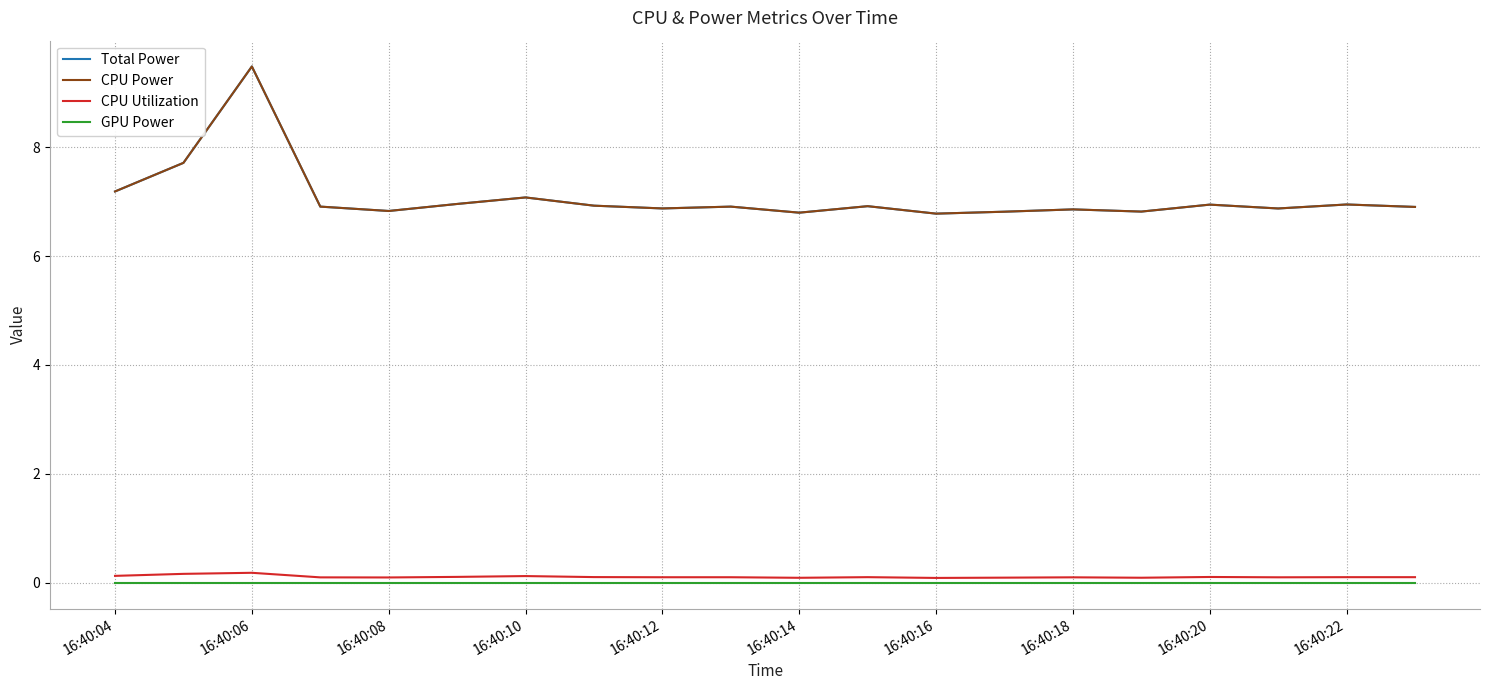

Does the chart display data point markers on the line(s)?

No